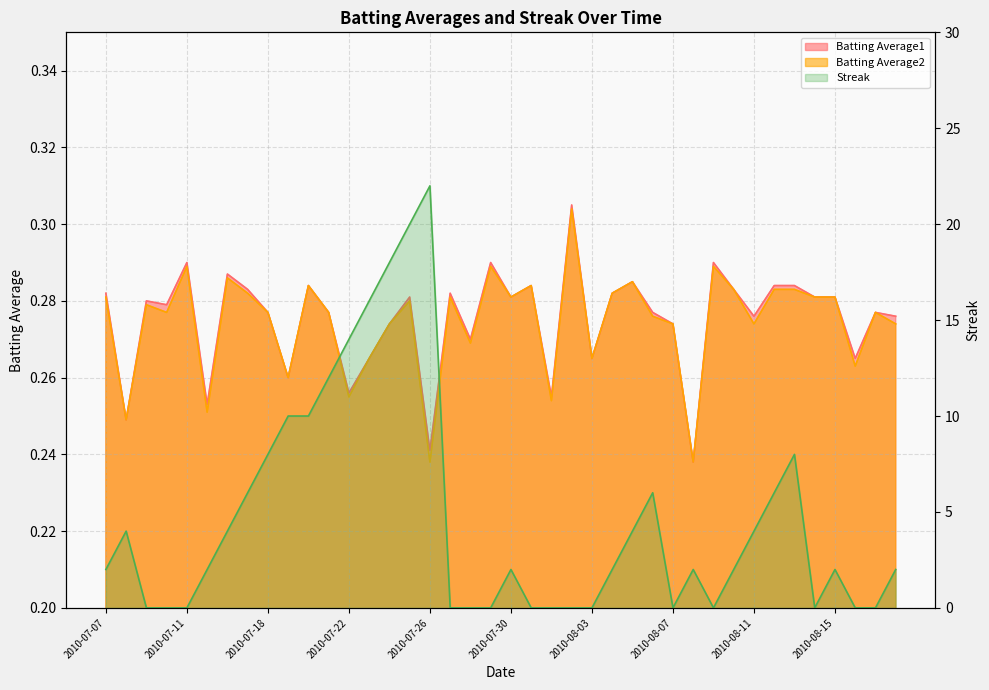

Rank the categories by Batting Average2 value from highest to lowest.

2010-08-02, 2010-07-11, 2010-07-29, 2010-08-09, 2010-07-16, 2010-08-05, 2010-07-20, 2010-07-31, 2010-08-10, 2010-08-12, 2010-08-13, 2010-07-17, 2010-08-04, 2010-07-07, 2010-07-27, 2010-07-30, 2010-08-14, 2010-08-15, 2010-07-25, 2010-07-09, 2010-07-10, 2010-07-18, 2010-07-21, 2010-08-17, 2010-08-06, 2010-07-24, 2010-08-07, 2010-08-11, 2010-08-18, 2010-07-28, 2010-07-23, 2010-08-03, 2010-08-16, 2010-07-19, 2010-07-22, 2010-08-01, 2010-07-15, 2010-07-08, 2010-07-26, 2010-08-08